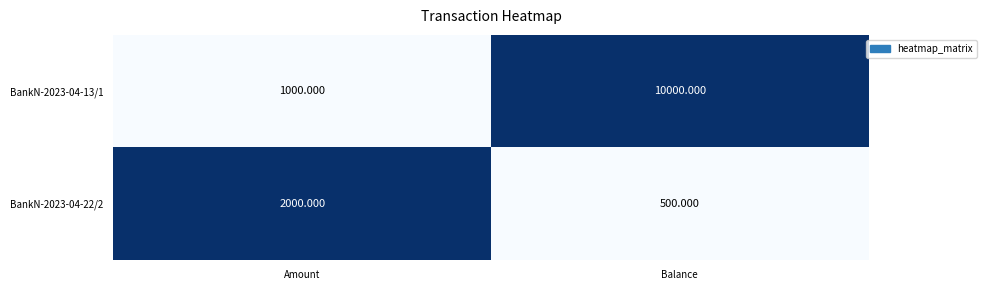

At which category does the chart reach its minimum across all series?

Balance